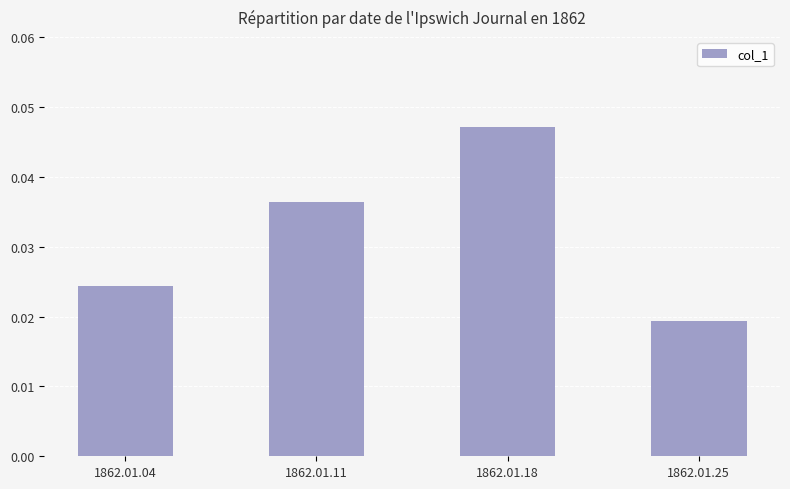

List the labels in order of value, largest first.

1862.01.18, 1862.01.11, 1862.01.04, 1862.01.25